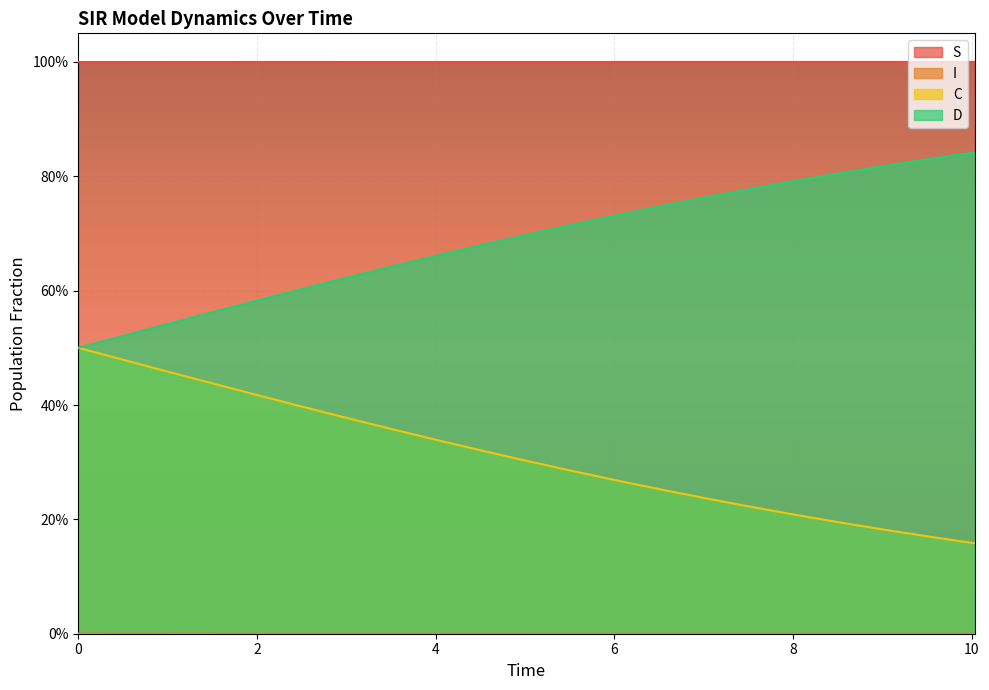

Is the value of D at 7.525083612040134 greater than the value of C at 8.528428093645484?

Yes